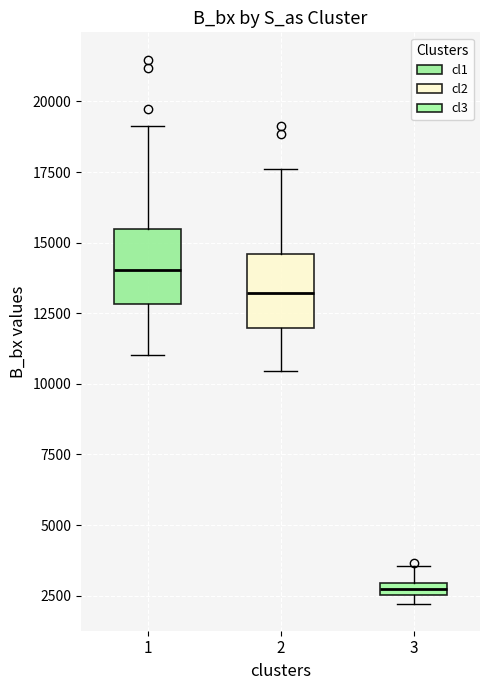

Where does the lower whisker of the box at x = 1 end on the y-axis? The values are not printed on the chart, so give them approximately, as read against the axis.

11000